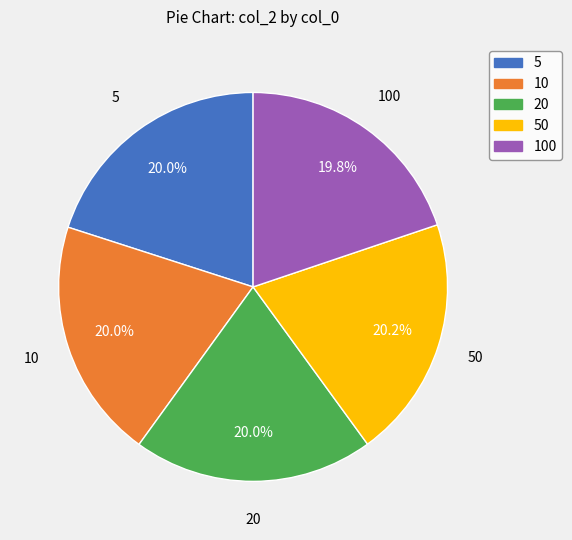

To the nearest percent, what is the average slice percentage?

20%